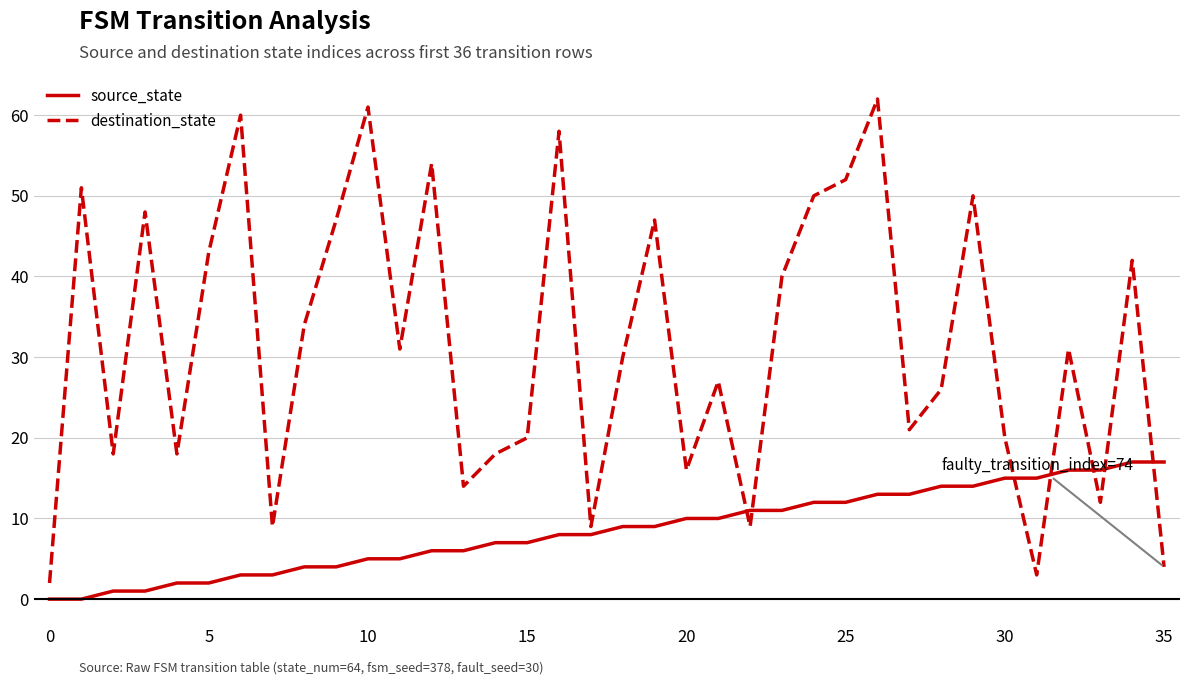

What are all the series names shown in the legend?

source_state, destination_state